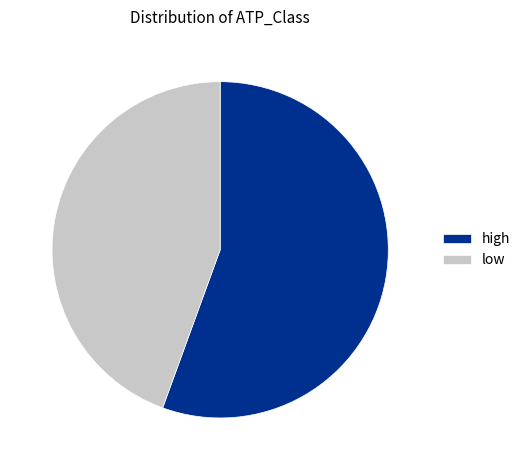

Rank the categories by value from highest to lowest.

high, low